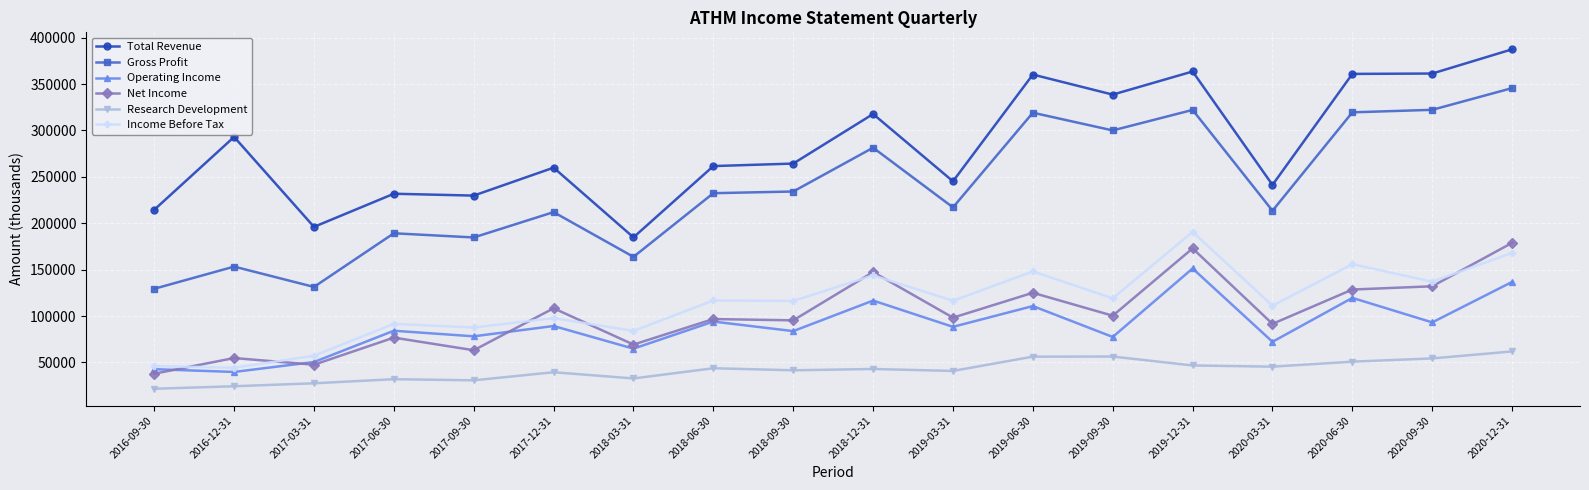

What is the approximate value of Net Income at 2020-03-31, to the nearest 10?

91600